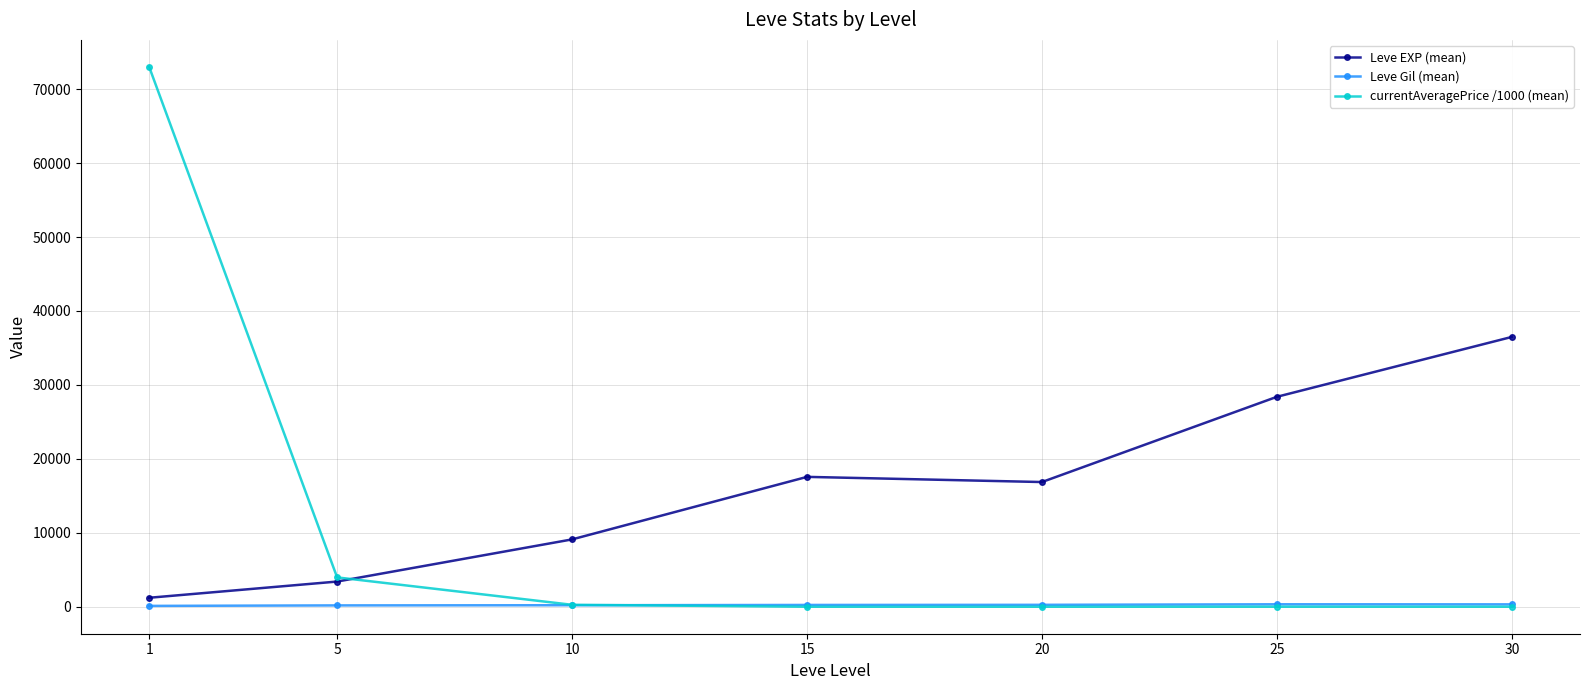

The value of Leve EXP (mean) at 25 is 14425.1. True or false?

False